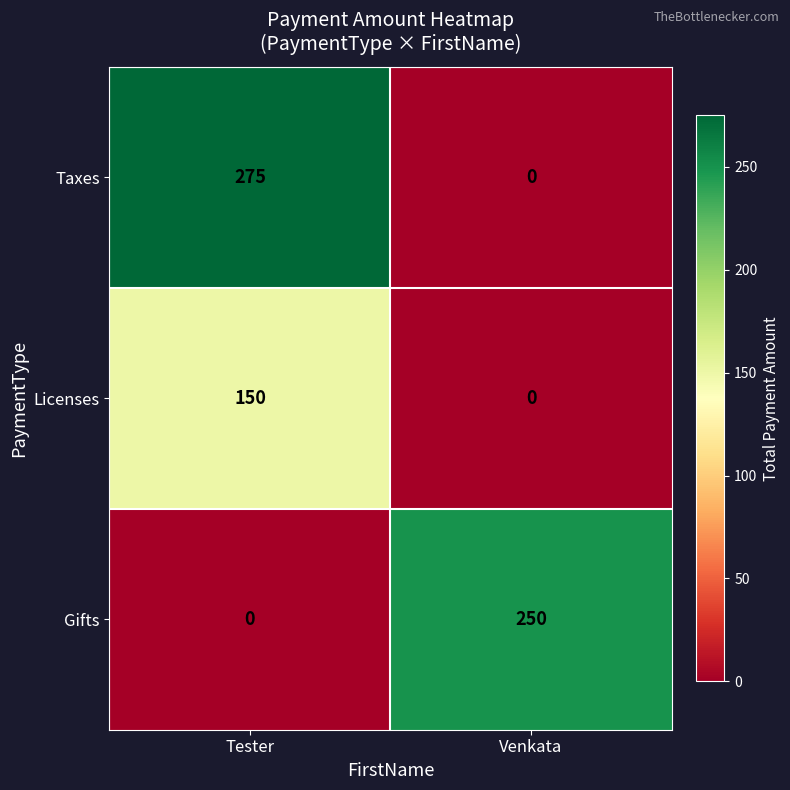

Reading right to left, extract all data points from this chart.

Taxes: 0	275
Licenses: 0	150
Gifts: 250	0